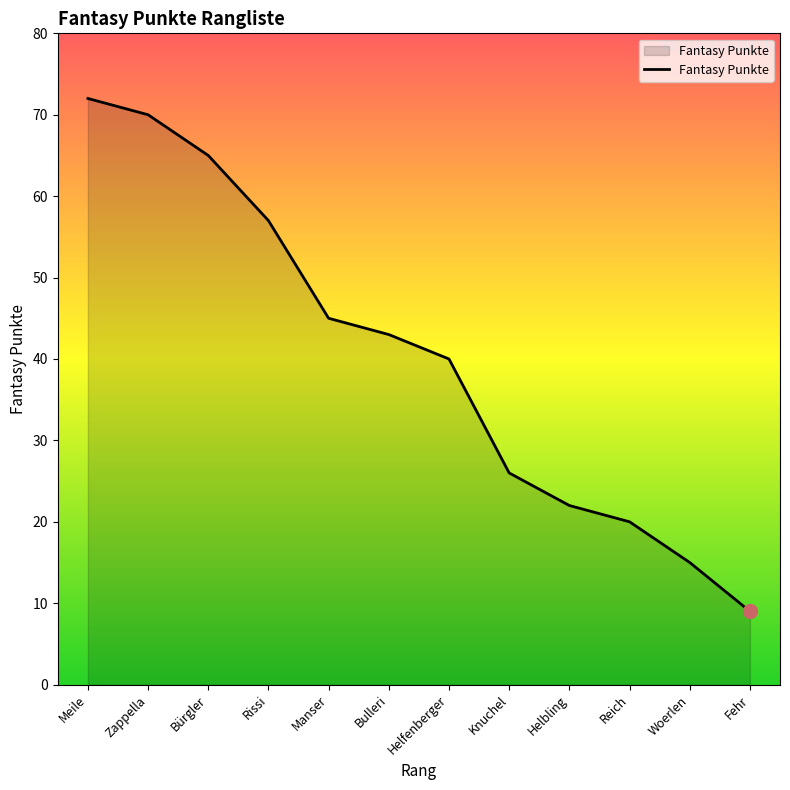

What is the maximum value shown in the chart?

72